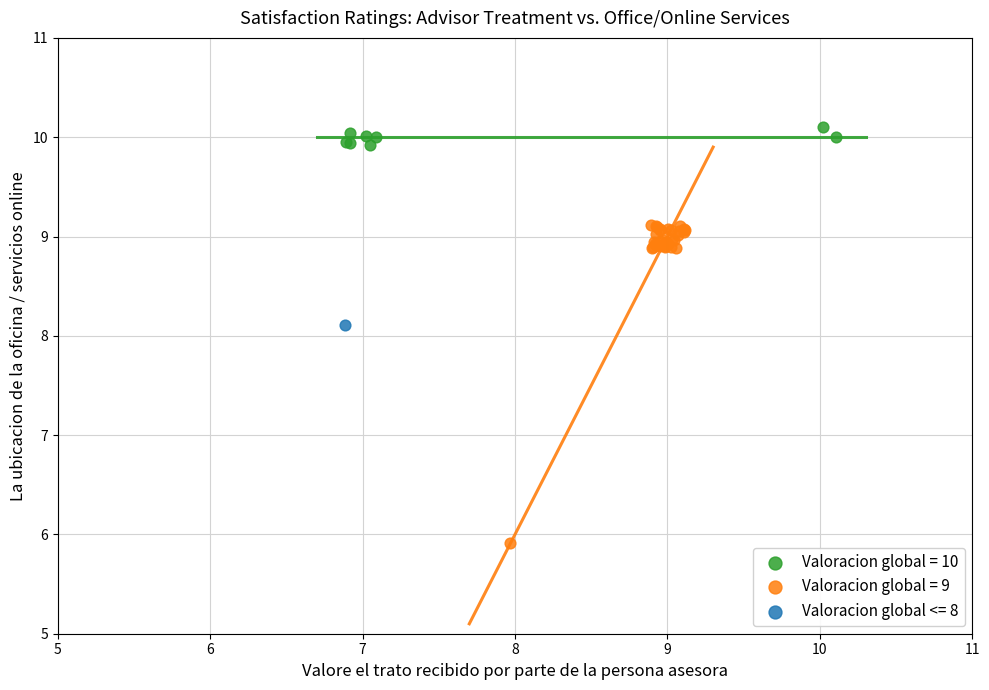

What are all the series names shown in the legend?

Valoracion global = 10, Valoracion global = 9, Valoracion global <= 8